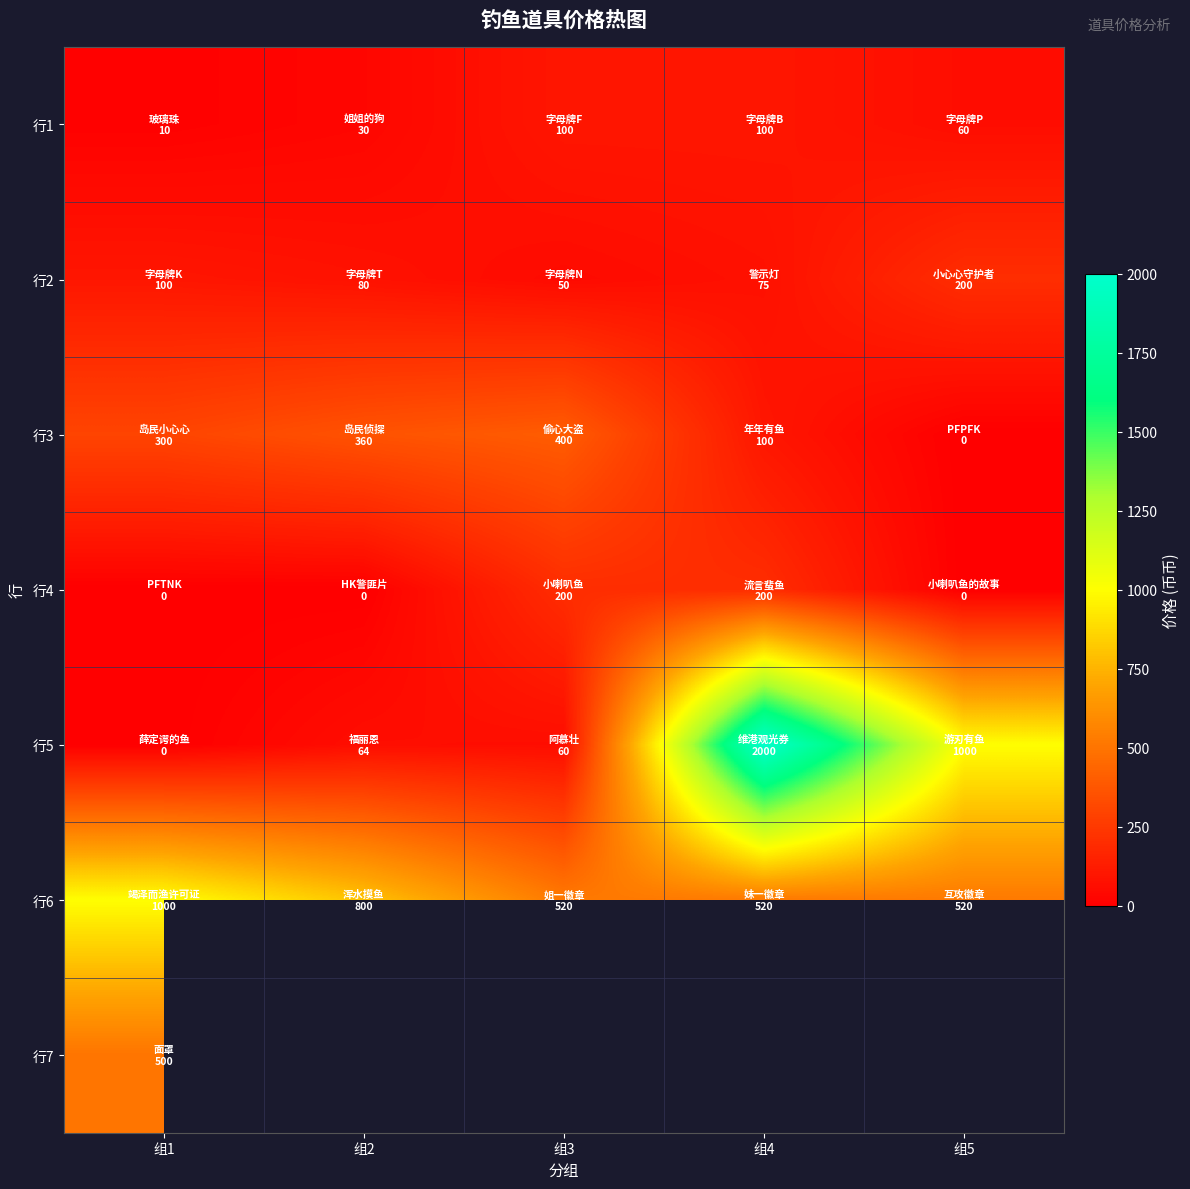

How many values in 行4 are above zero?

2